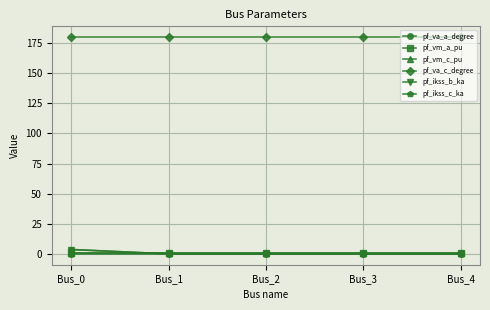

Does the chart have visible grid lines?

Yes